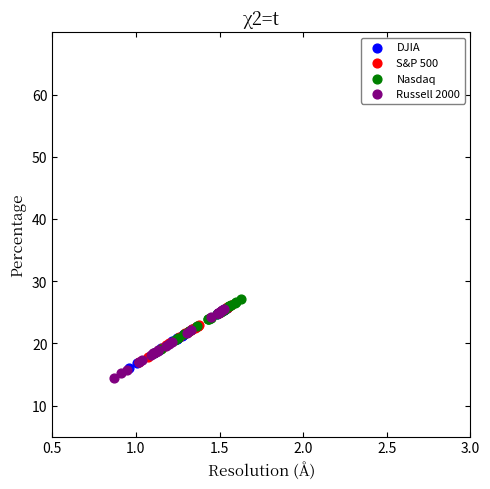

Which series has the largest Y range (max minus min)?

Russell 2000